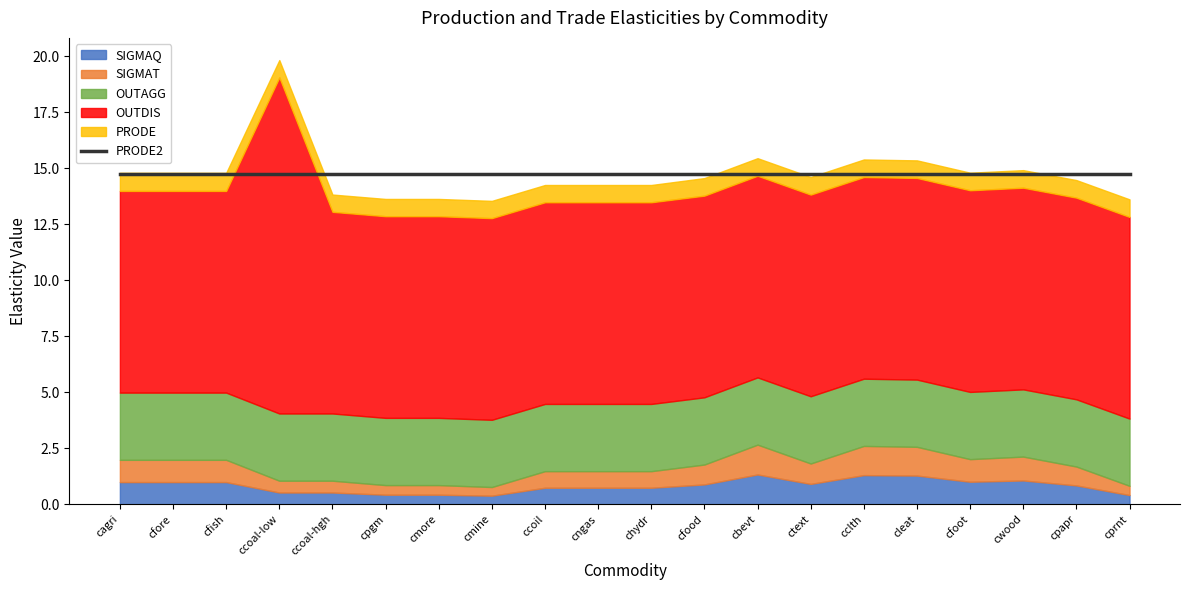

True or false: SIGMAQ has a value of 1.0 at cagri.

True